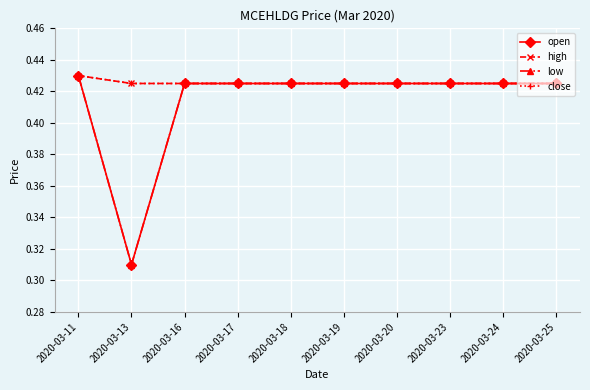

Is this an area chart (filled region under the line)?

No